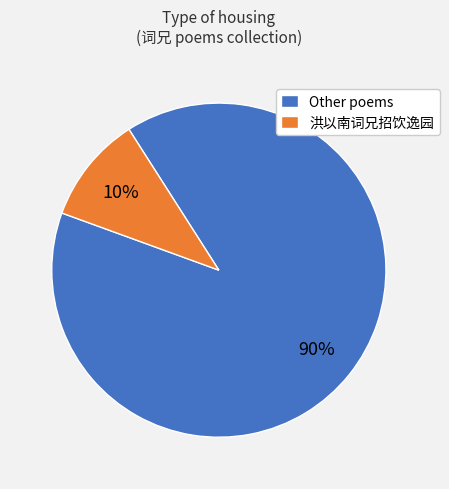

Which has a higher value, 洪以南词兄招饮逸园 or Other poems?

Other poems